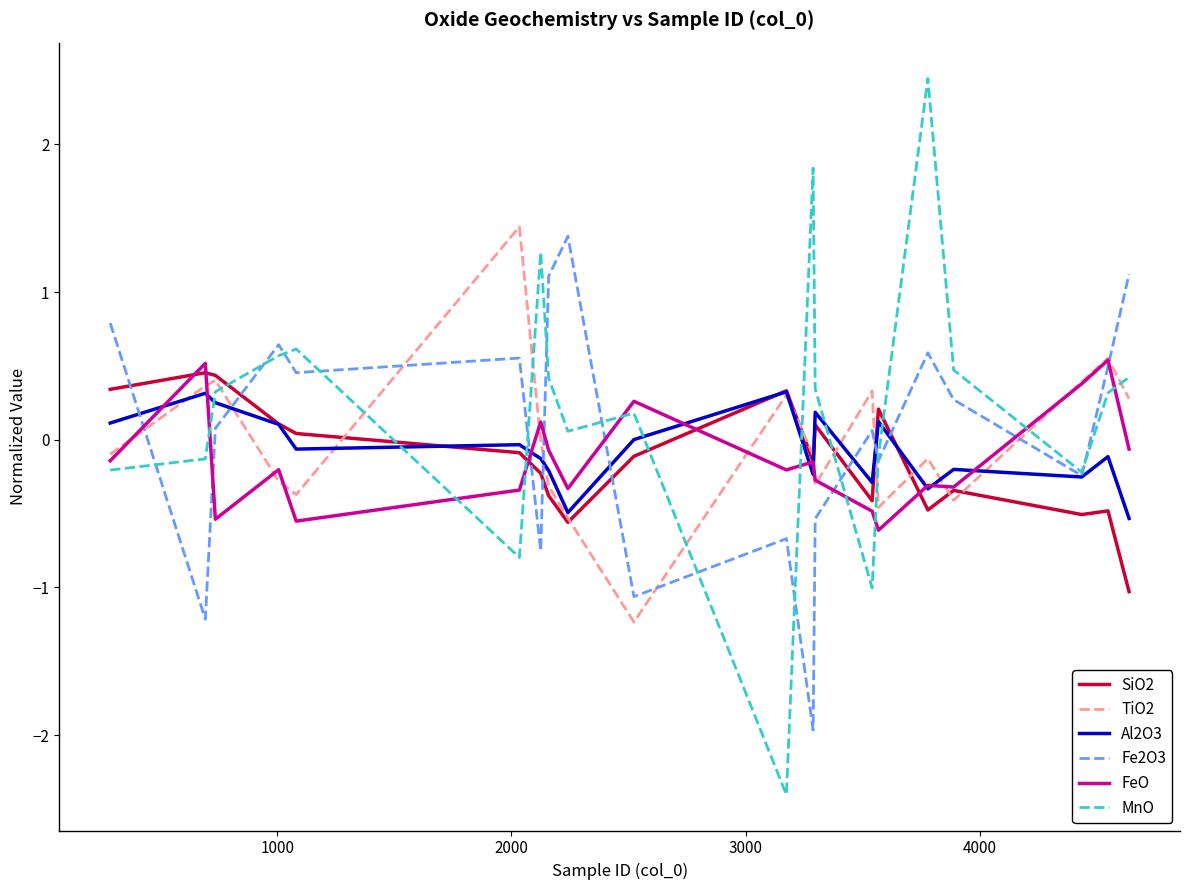

What is the maximum value shown in the chart?

2.4